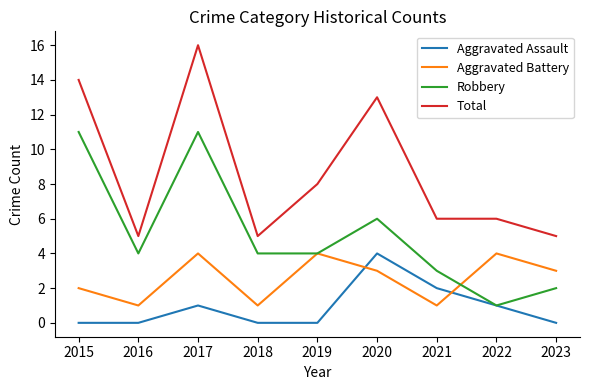

Reading left to right, transcribe all the data shown in this chart.

Aggravated Assault: 0	0	1	0	0	4	2	1	0
Aggravated Battery: 2	1	4	1	4	3	1	4	3
Robbery: 11	4	11	4	4	6	3	1	2
Total: 14	5	16	5	8	13	6	6	5